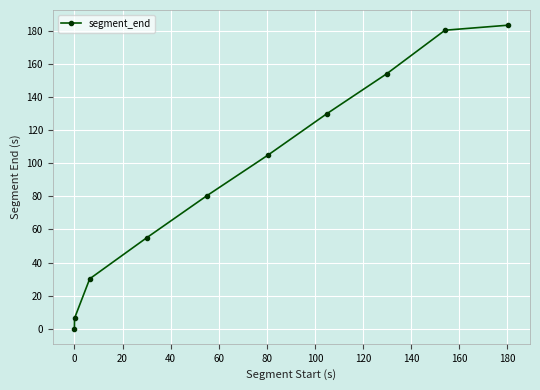

How many values exceed 104?

5